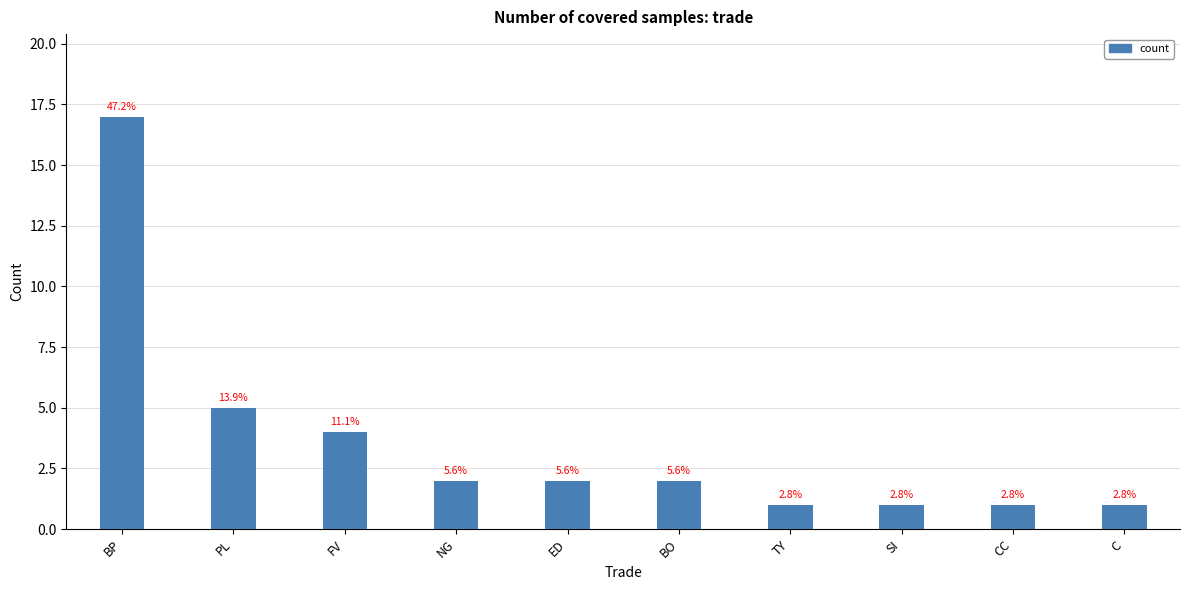

How many bars are there in total?

10